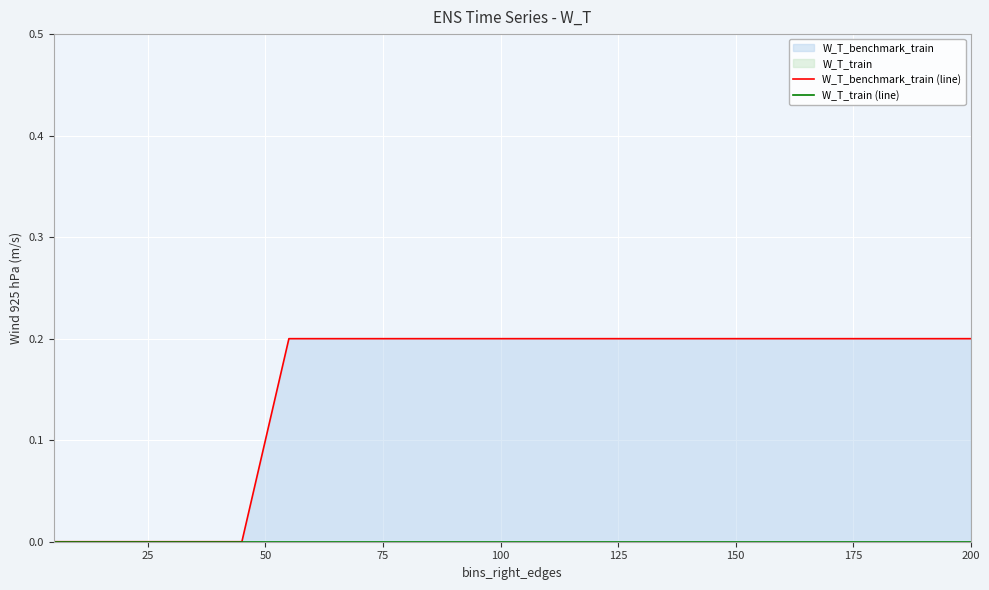

At 50, list the series in order from largest to smallest.

W_T_benchmark_train (line), W_T_train (line)